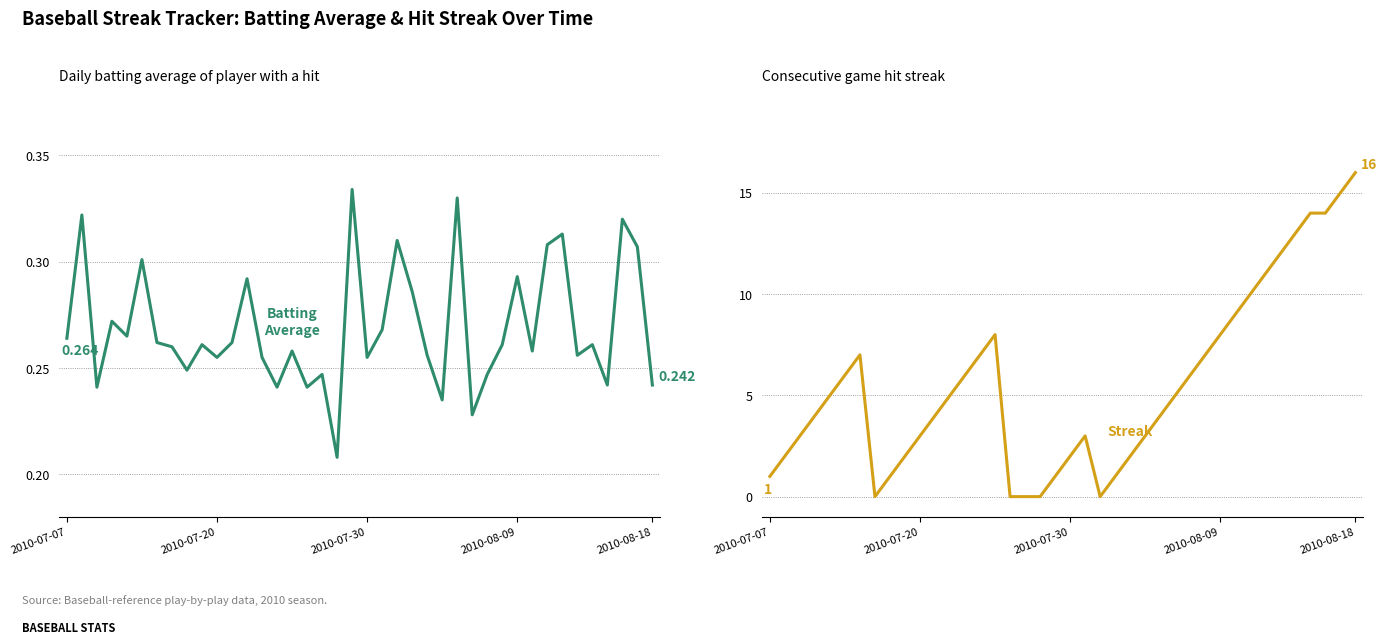

True or false: Streak has more than 0 points higher than both neighbors.

True